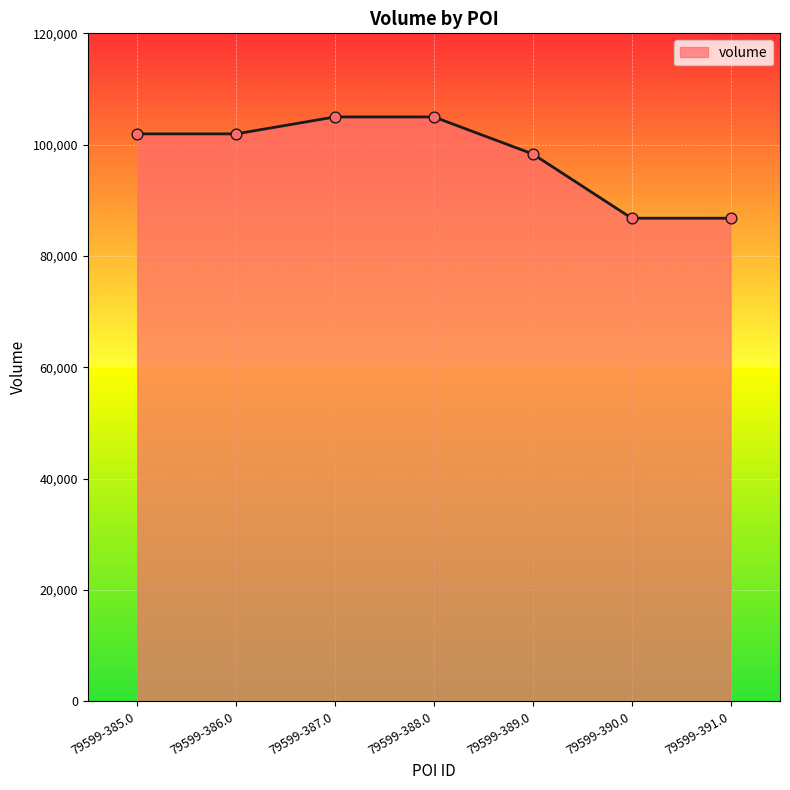

What is the ratio of the value at 79599-388.0 to the value at 79599-386.0?

1.0